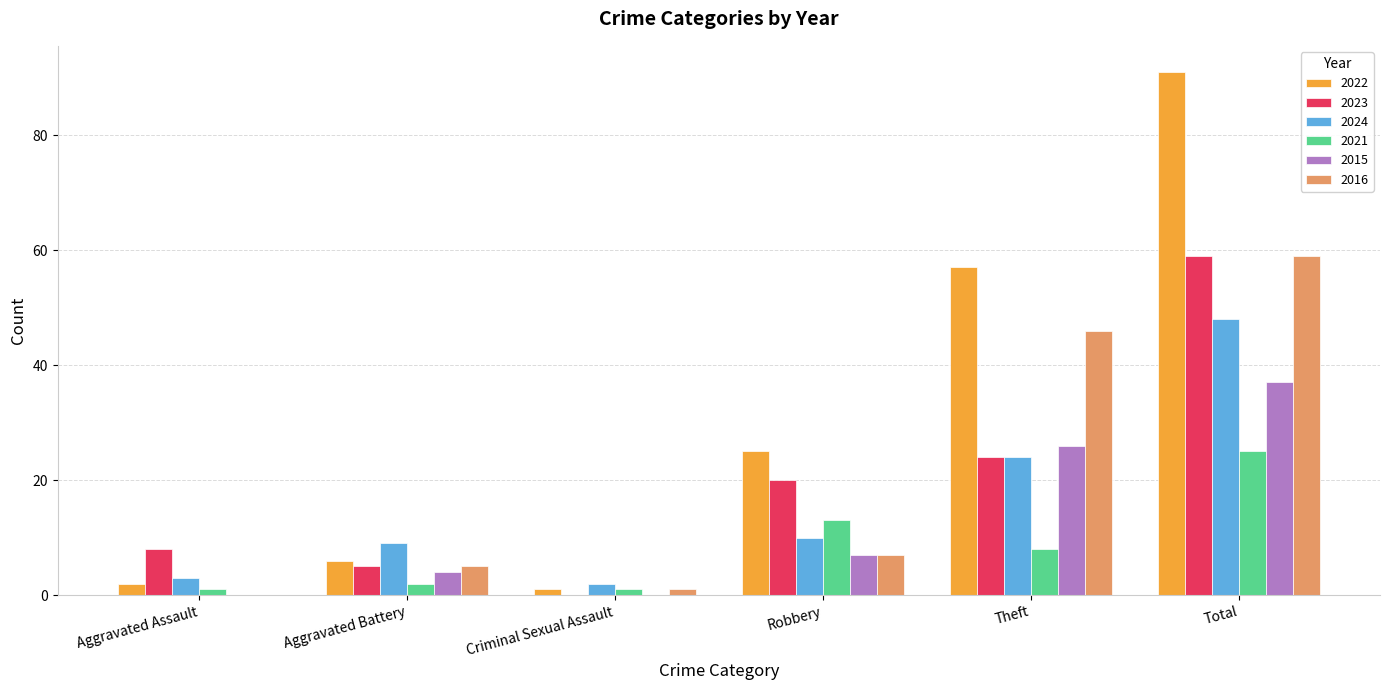

True or false: 2023 has a value of 24 at Theft.

True